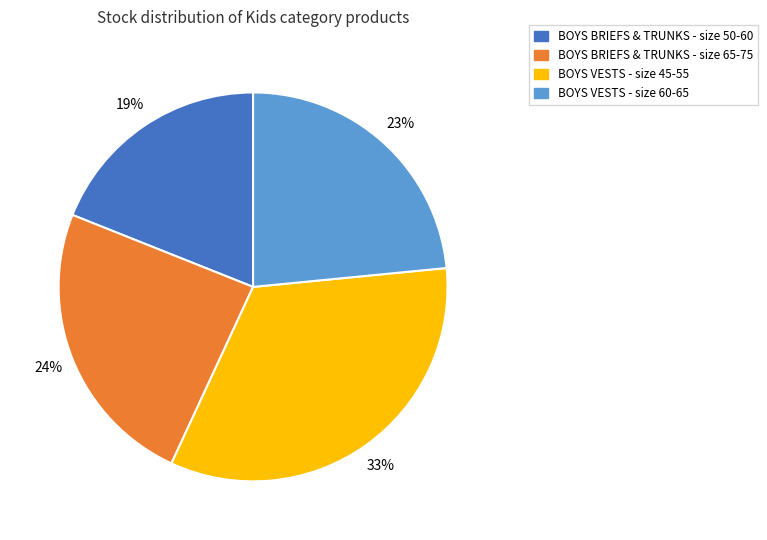

To the nearest percent, what is the difference between the largest and smallest slice percentages?

14%